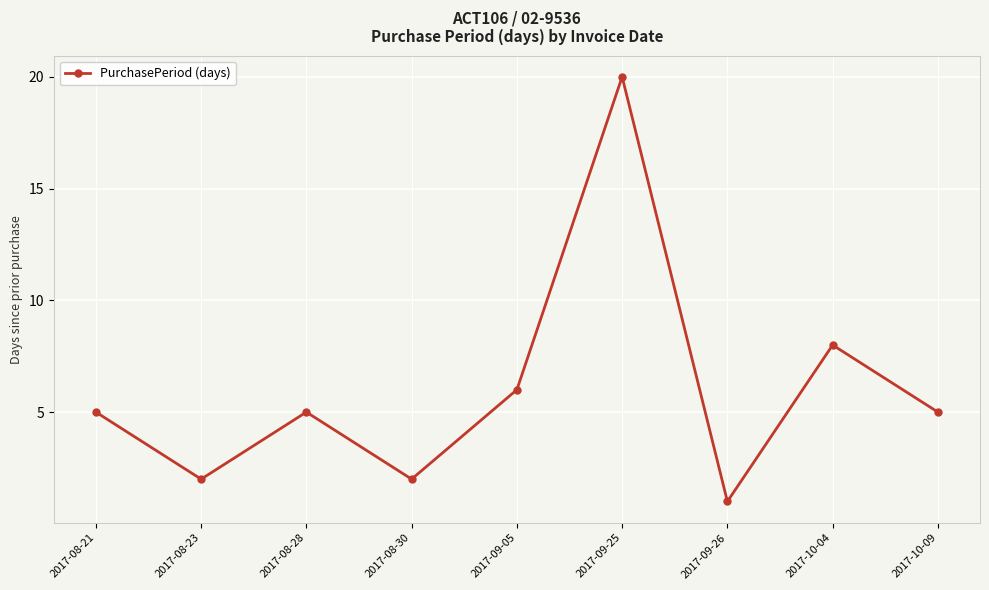

What is the sum of the values at 2017-10-04 and 2017-08-21?

13